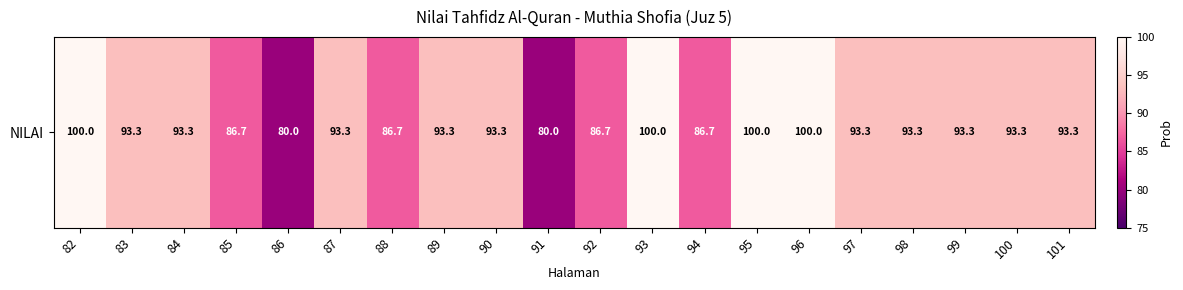

Reading left to right, transcribe all the data shown in this chart.

82=100.0	83=93.3	84=93.3	85=86.7	86=80.0	87=93.3	88=86.7	89=93.3	90=93.3	91=80.0	92=86.7	93=100.0	94=86.7	95=100.0	96=100.0	97=93.3	98=93.3	99=93.3	100=93.3	101=93.3